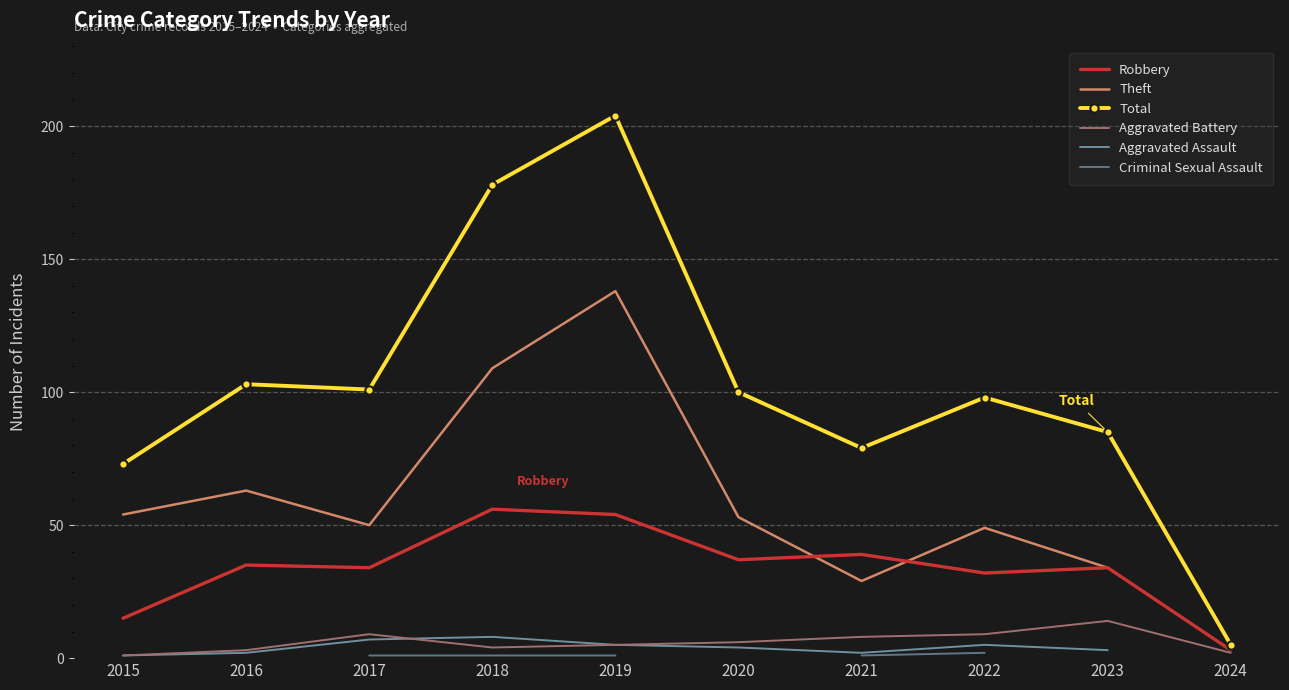

Between which two adjacent categories do Theft and Robbery first intersect?

2020 and 2021